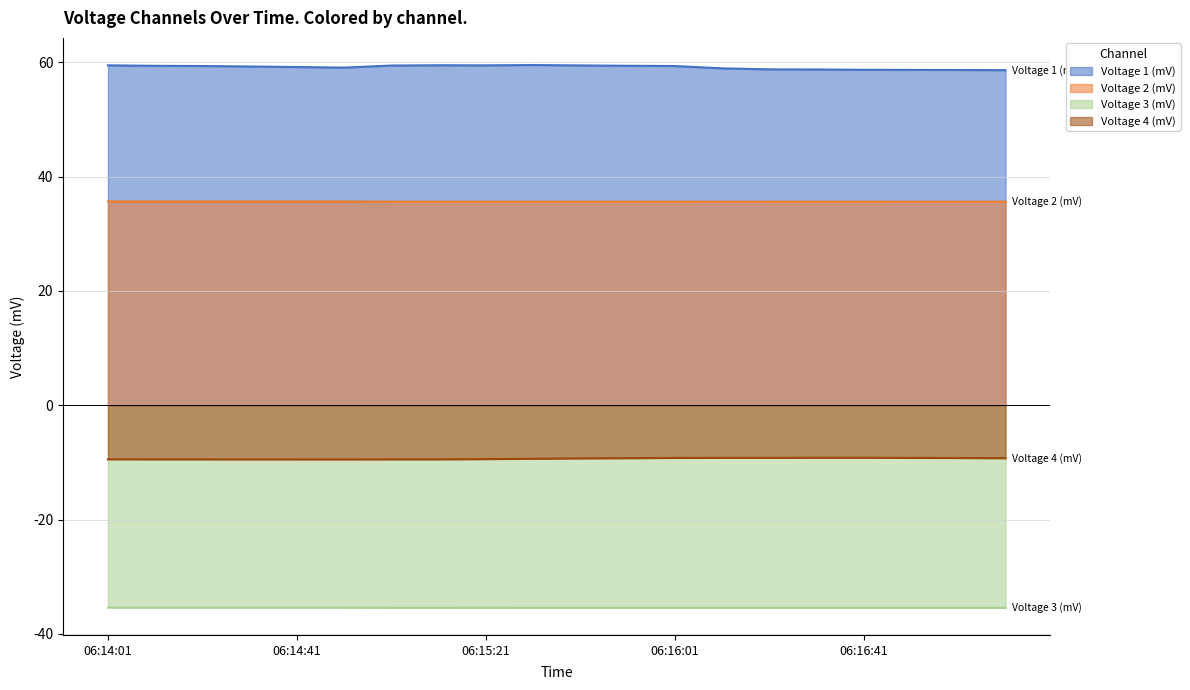

Rank the series by their average value, from lowest to highest.

Voltage 3 (mV), Voltage 4 (mV), Voltage 2 (mV), Voltage 1 (mV)